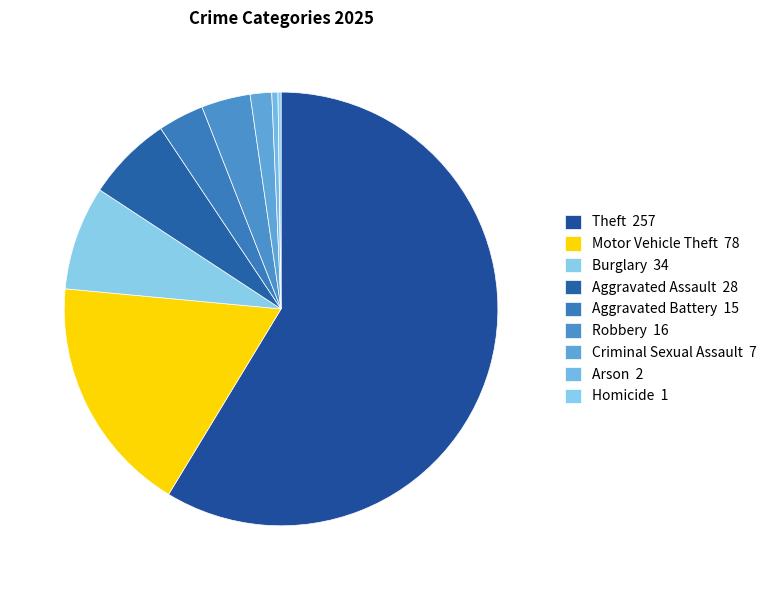

To the nearest percent, what is the difference between the largest and smallest slice percentages?

58%